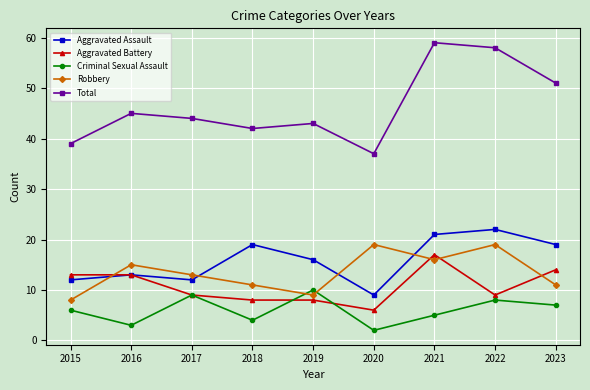

In Robbery, how many points are higher than both neighbors (excluding endpoints)?

3